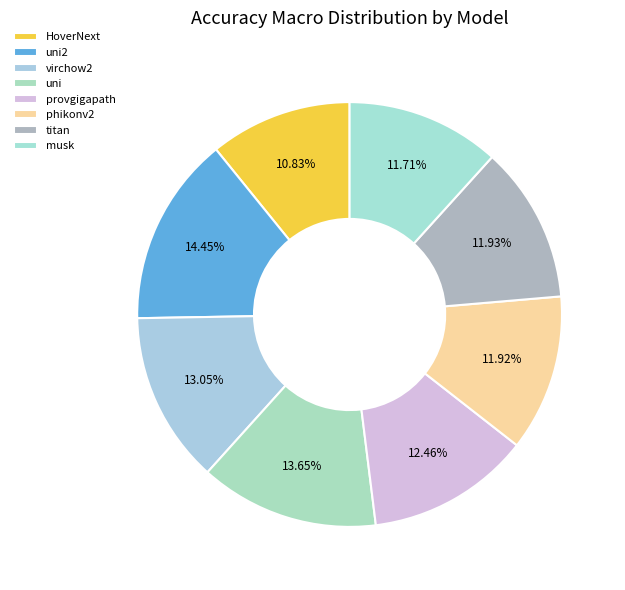

To the nearest percent, what percentage of the pie is uni?

14%